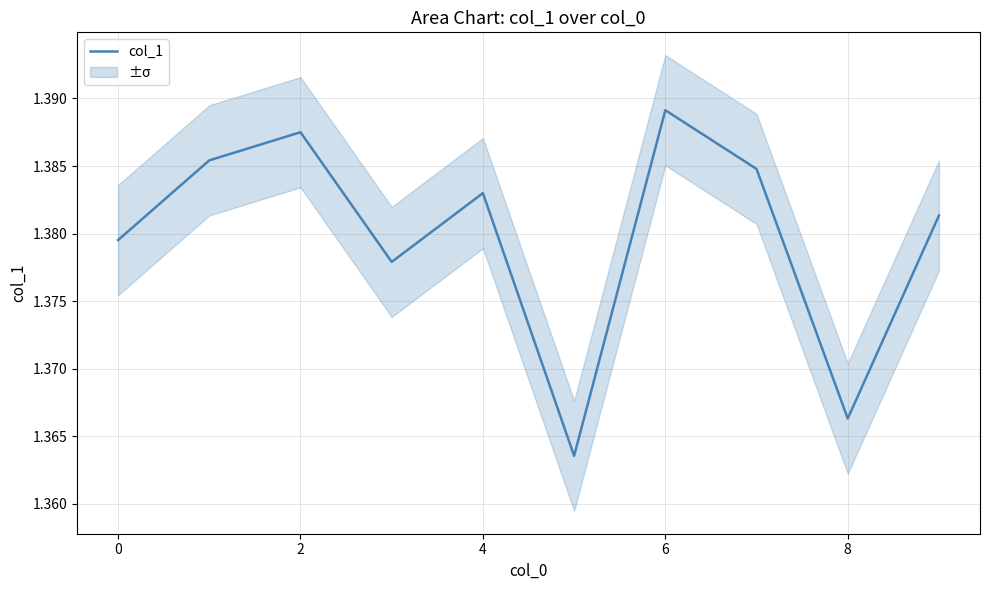

Which category has the highest value in the col_1 series?

6